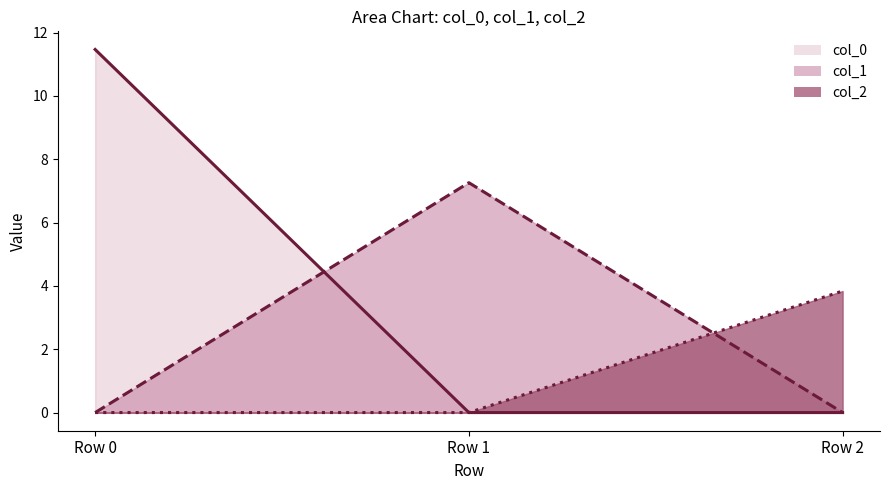

Where is col_0 nearest to the value 5?

Row 1